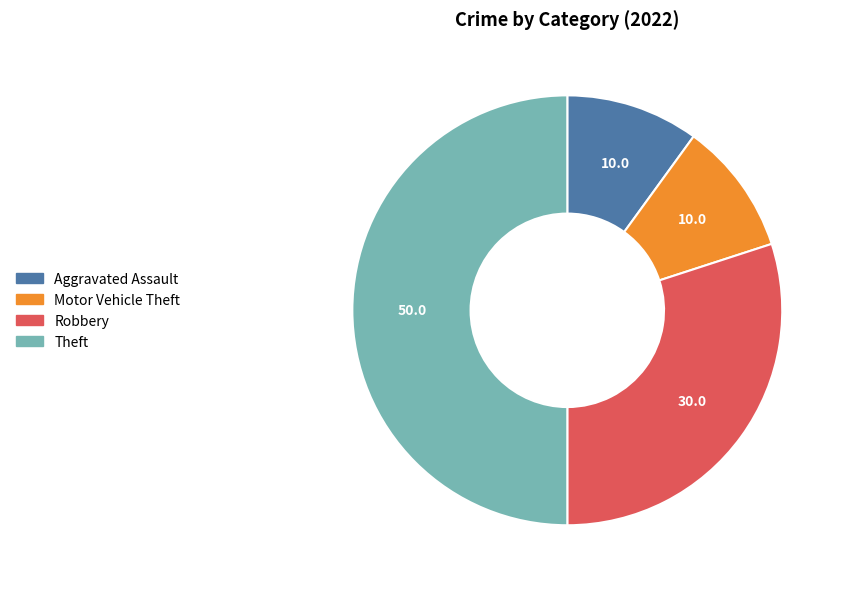

Does Robbery represent more than half of the total?

No